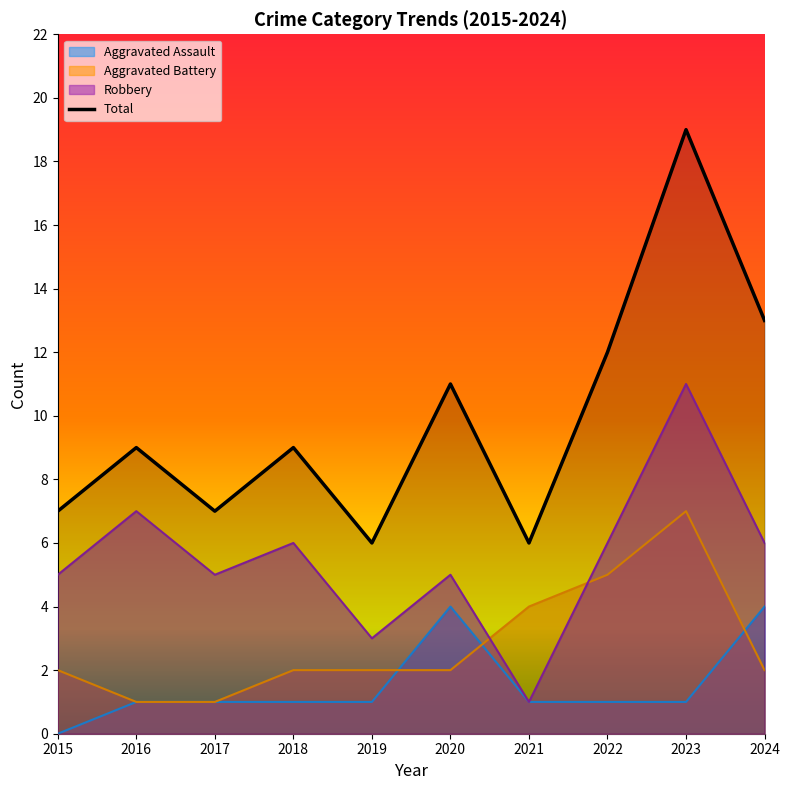

After their last crossing, which series has the higher values: Aggravated Assault or Aggravated Battery?

Aggravated Assault